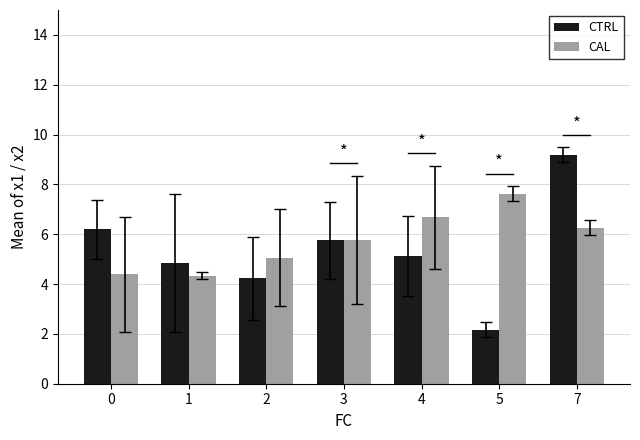

Rank the categories by CTRL value from lowest to highest.

5, 2, 1, 4, 3, 0, 7